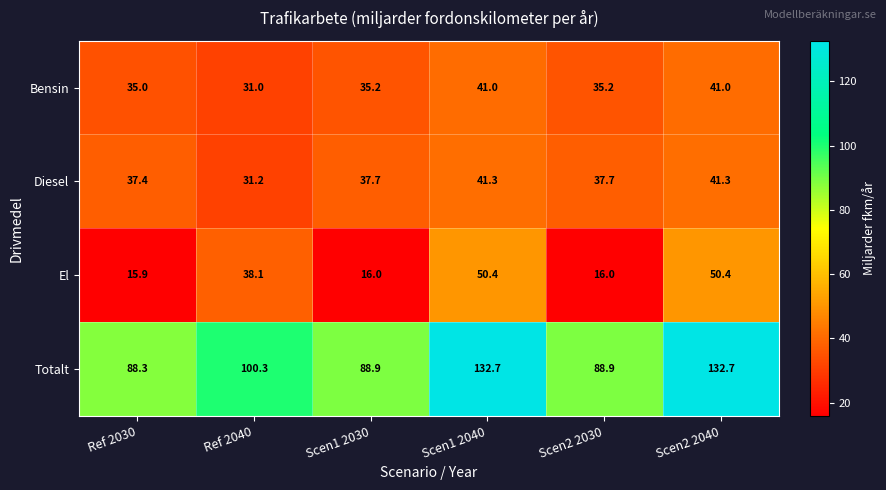

Rank the series at Scen2 2030 from lowest to highest value.

El, Bensin, Diesel, Totalt